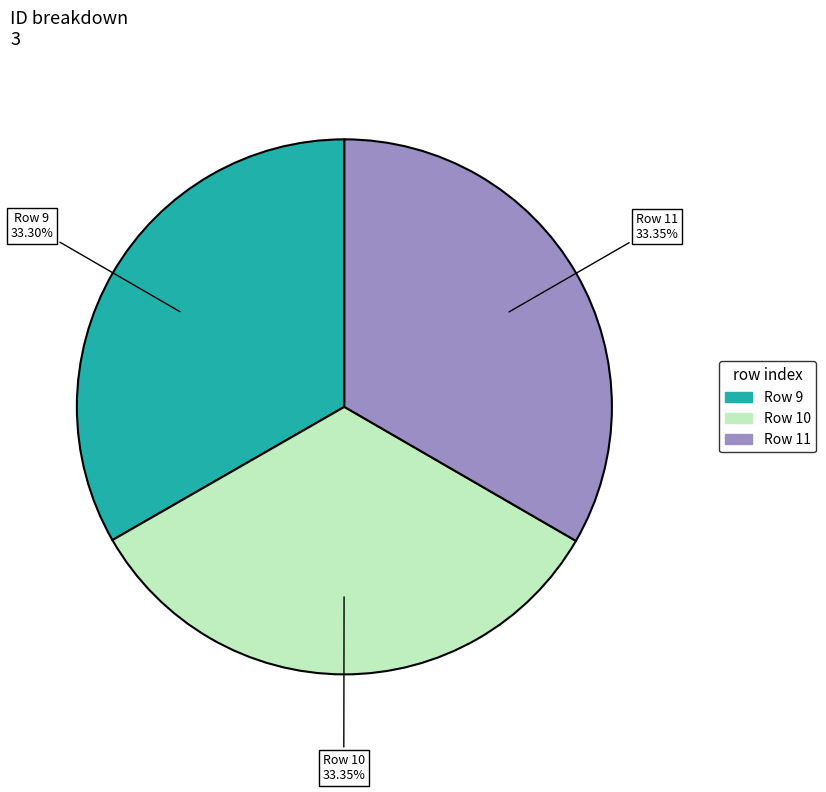

Is there a majority slice in this chart?

No